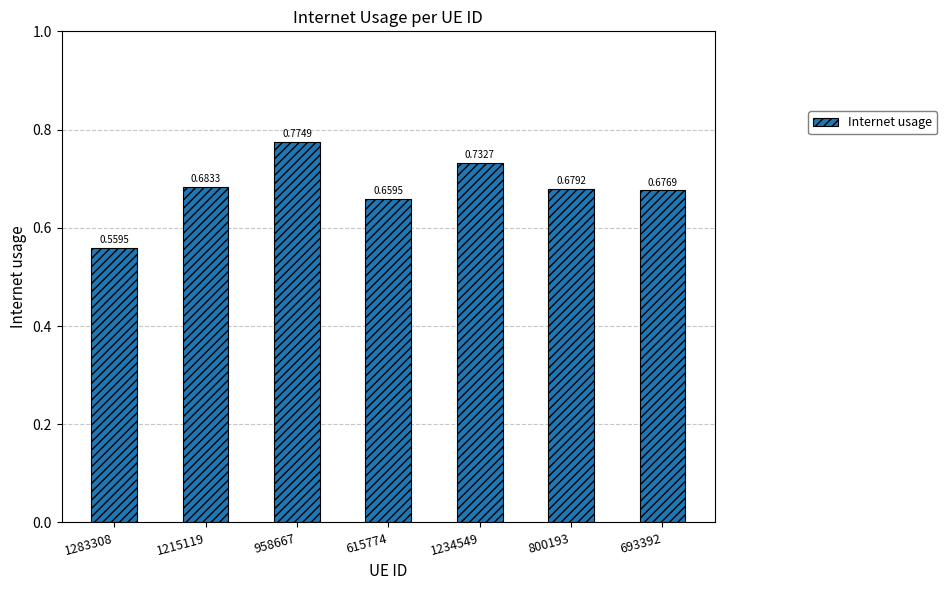

What is the sum of all values?

4.8